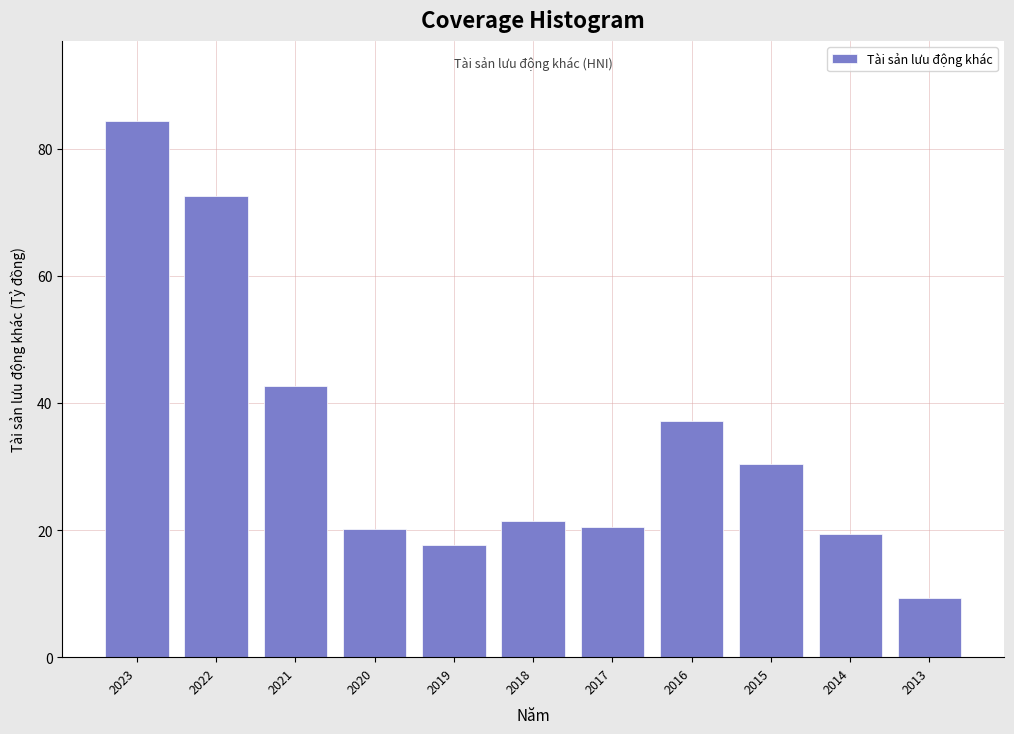

What is the ratio of the value at 2020 to the value at 2019?

1.1